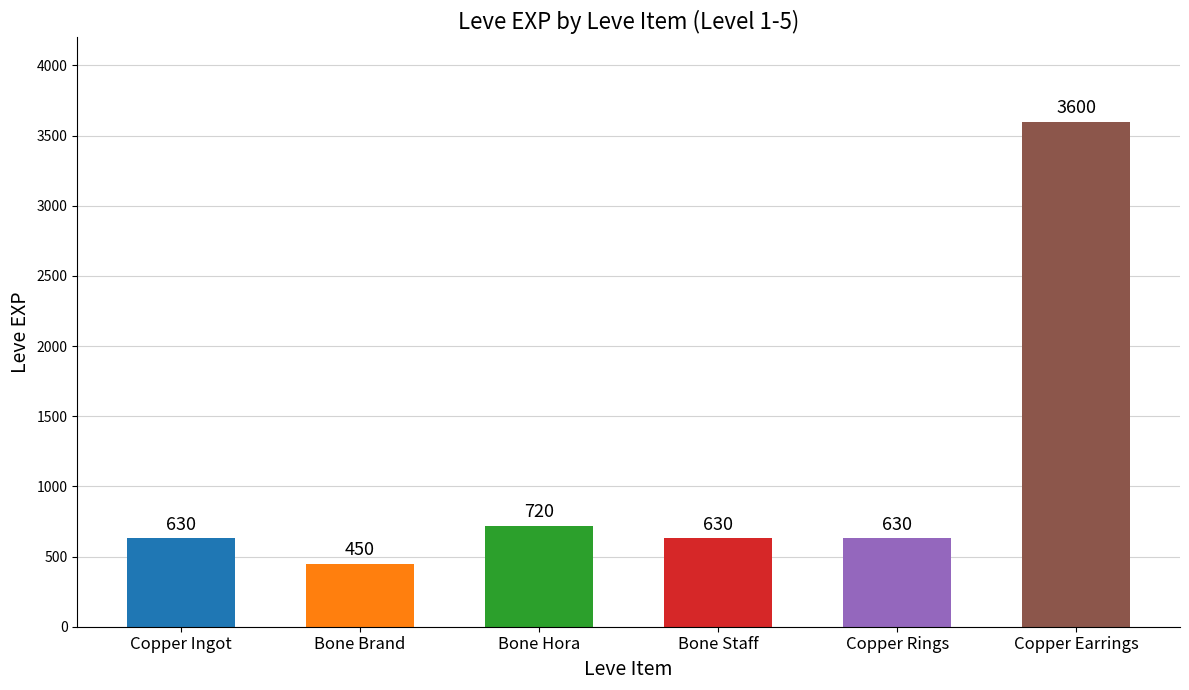

True or false: the data shows 251 at Copper Rings.

False